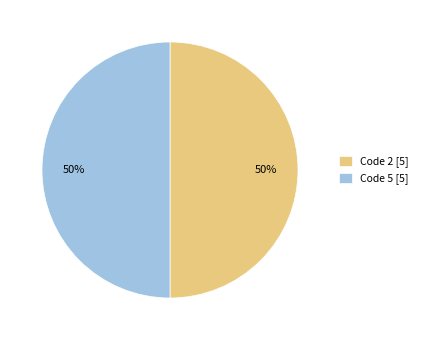

Approximately how many times larger is the value at Code 5 [5] compared to Code 2 [5]?

1.0